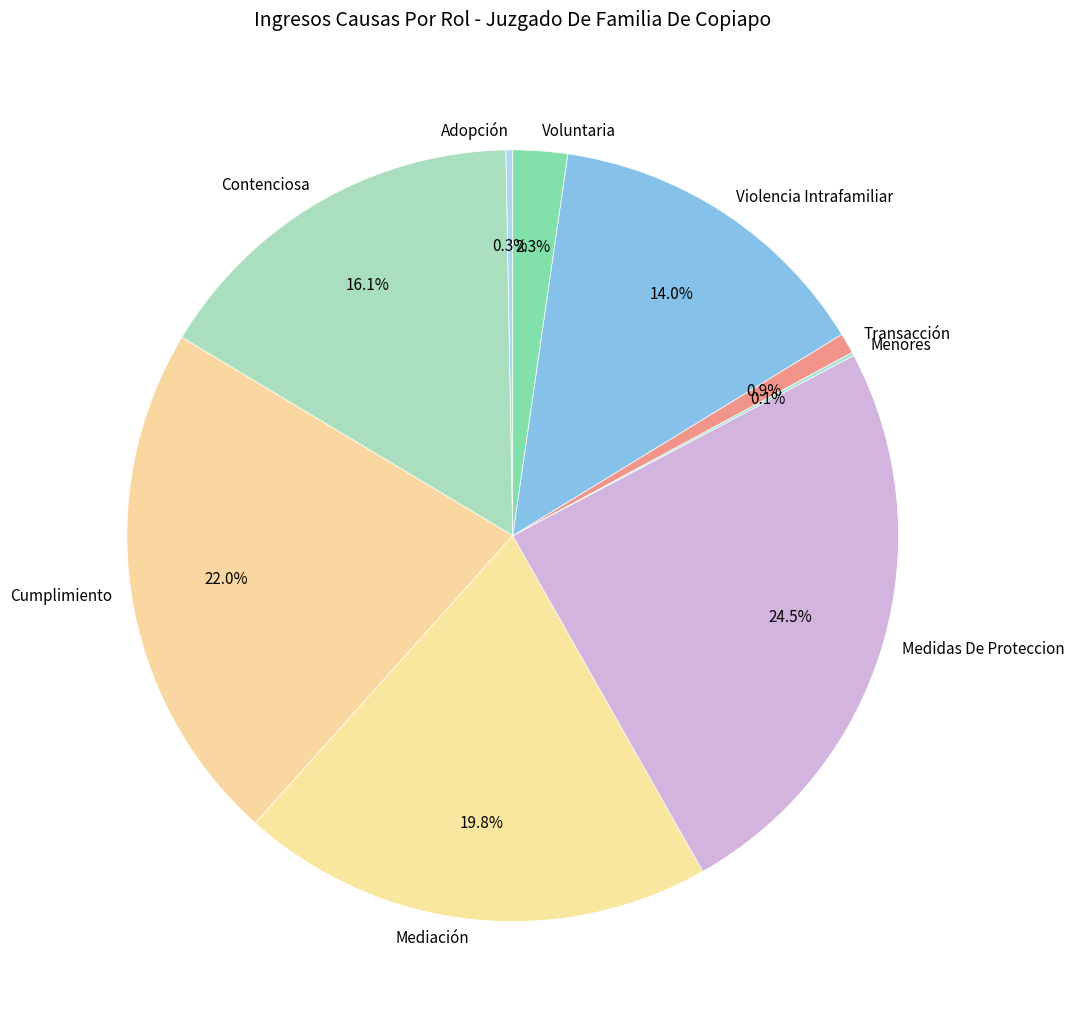

Is there any slice that represents more than half of the pie?

No